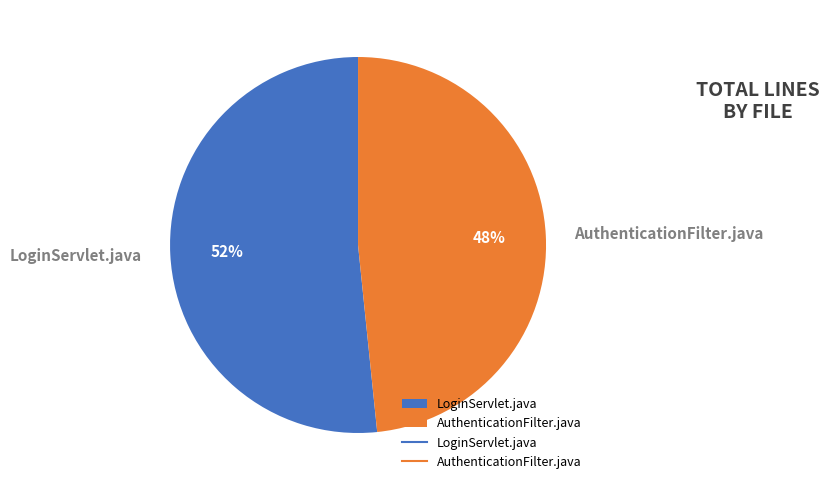

What percentage is the LoginServlet.java slice, to the nearest percent?

52%